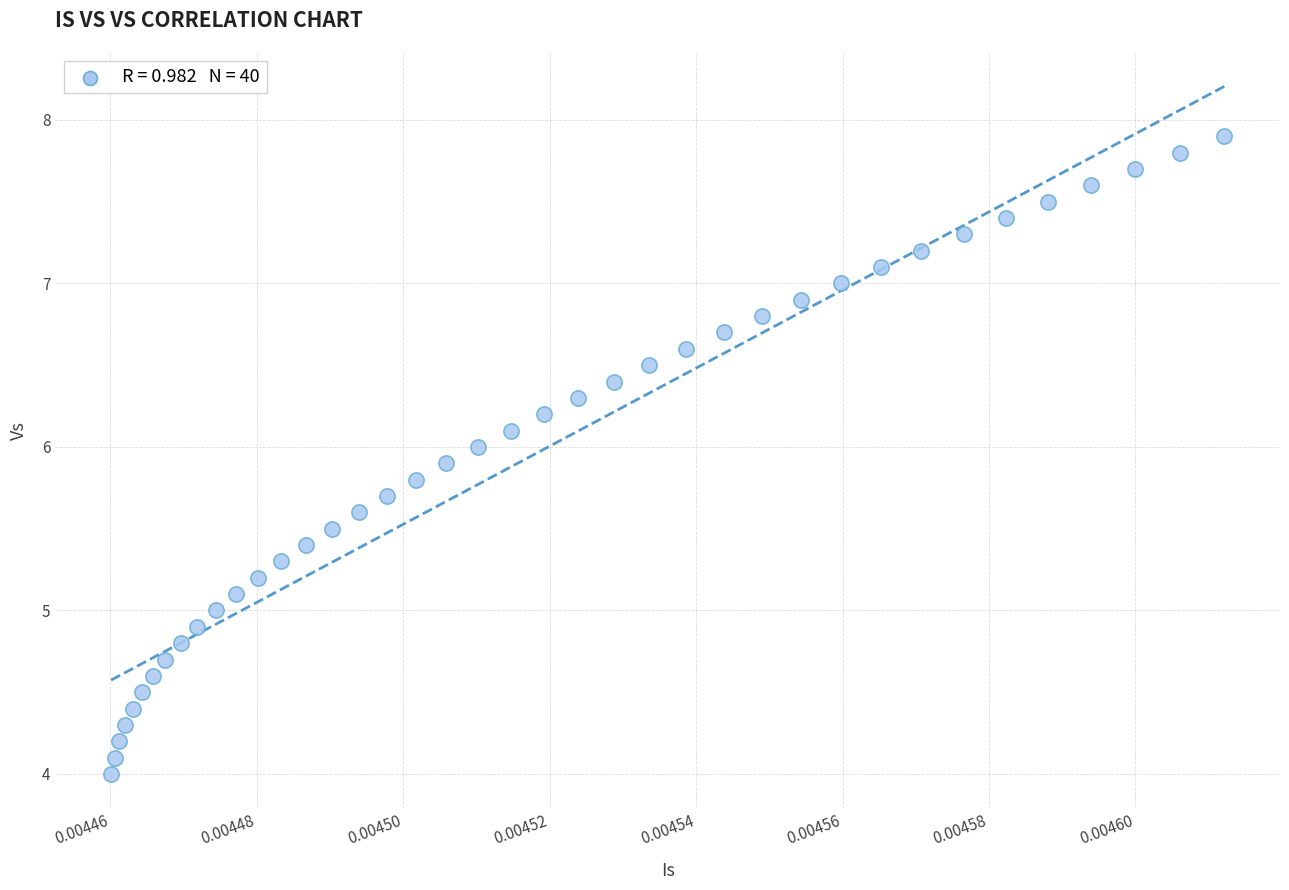

What is the range of Y values (max minus min)?

3.9